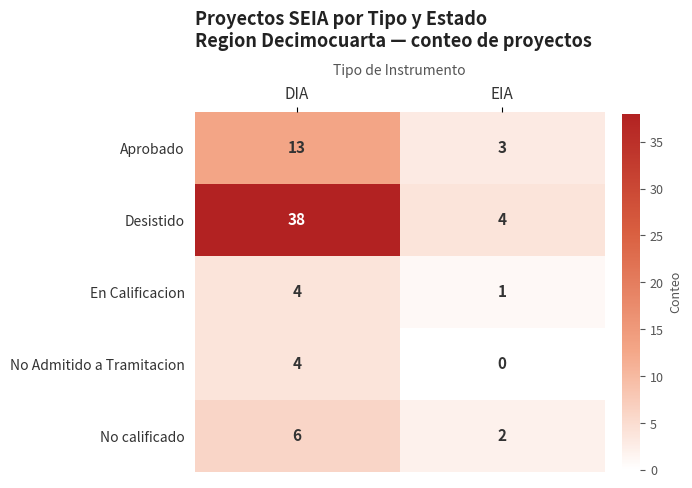

Where is En Calificacion nearest to the value 2?

EIA